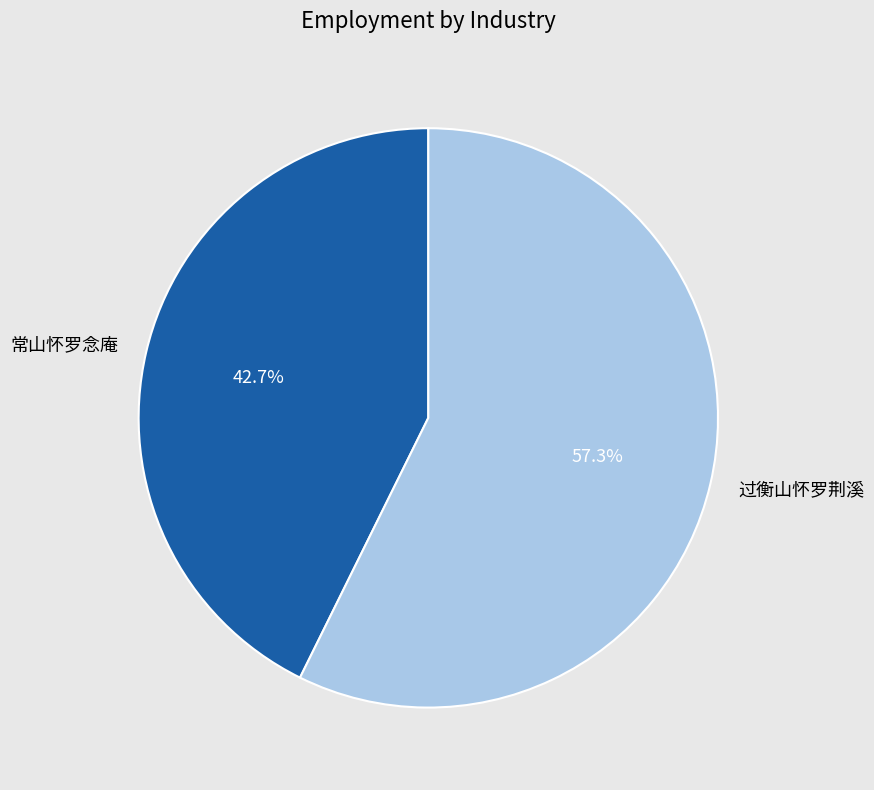

Between 过衡山怀罗荆溪 and 常山怀罗念庵, which is larger?

过衡山怀罗荆溪